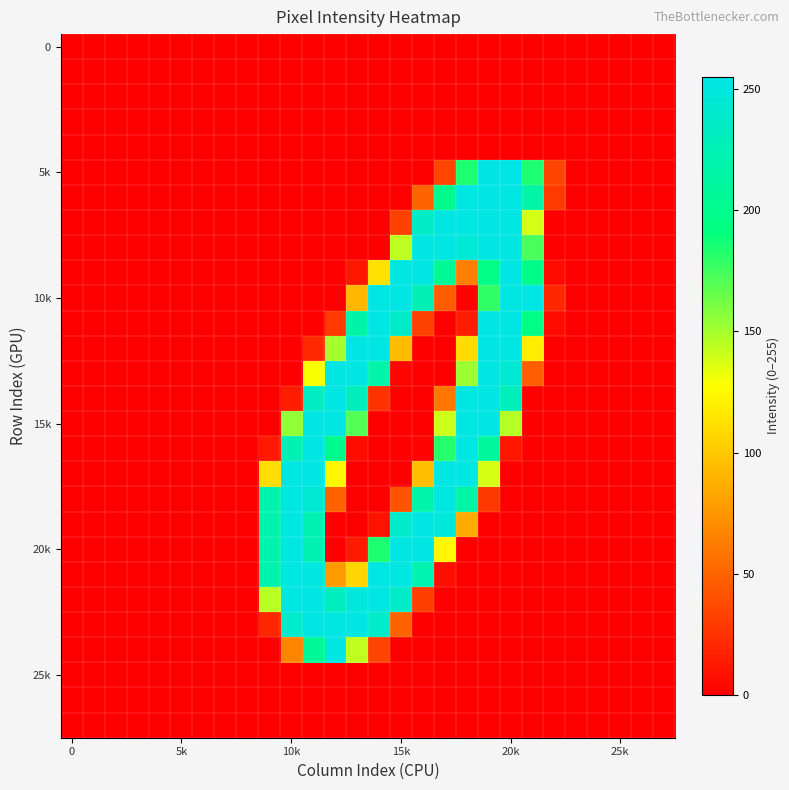

At which category does the chart reach its peak across all series?

20k